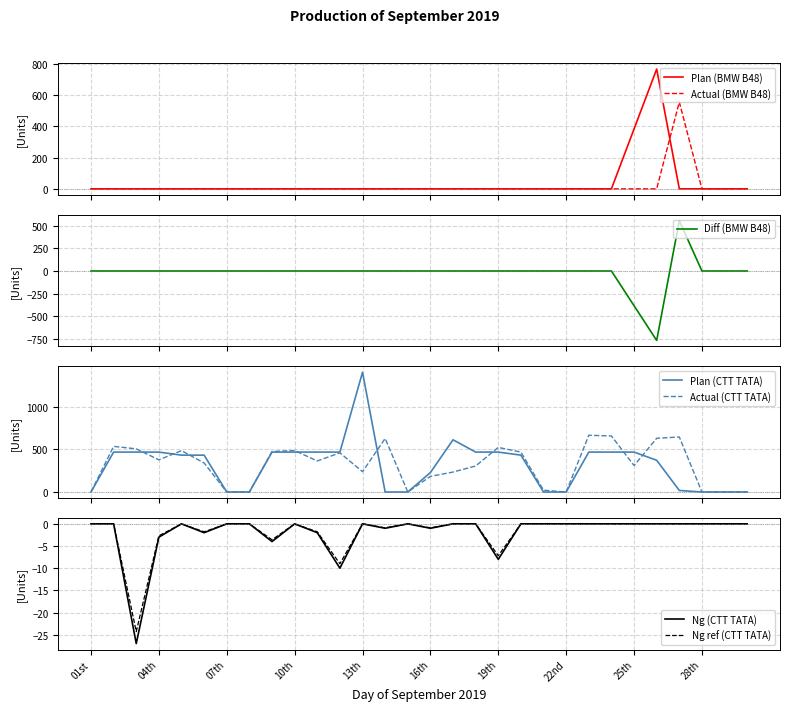

True or false: Plan and Plan_TATA cross at least once.

True